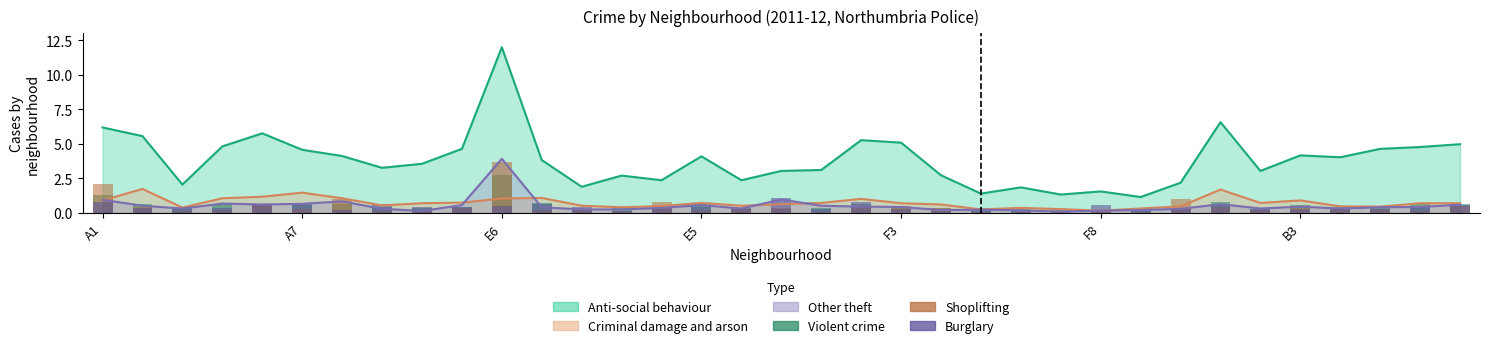

What is the difference between the highest and lowest values at 22?

0.3